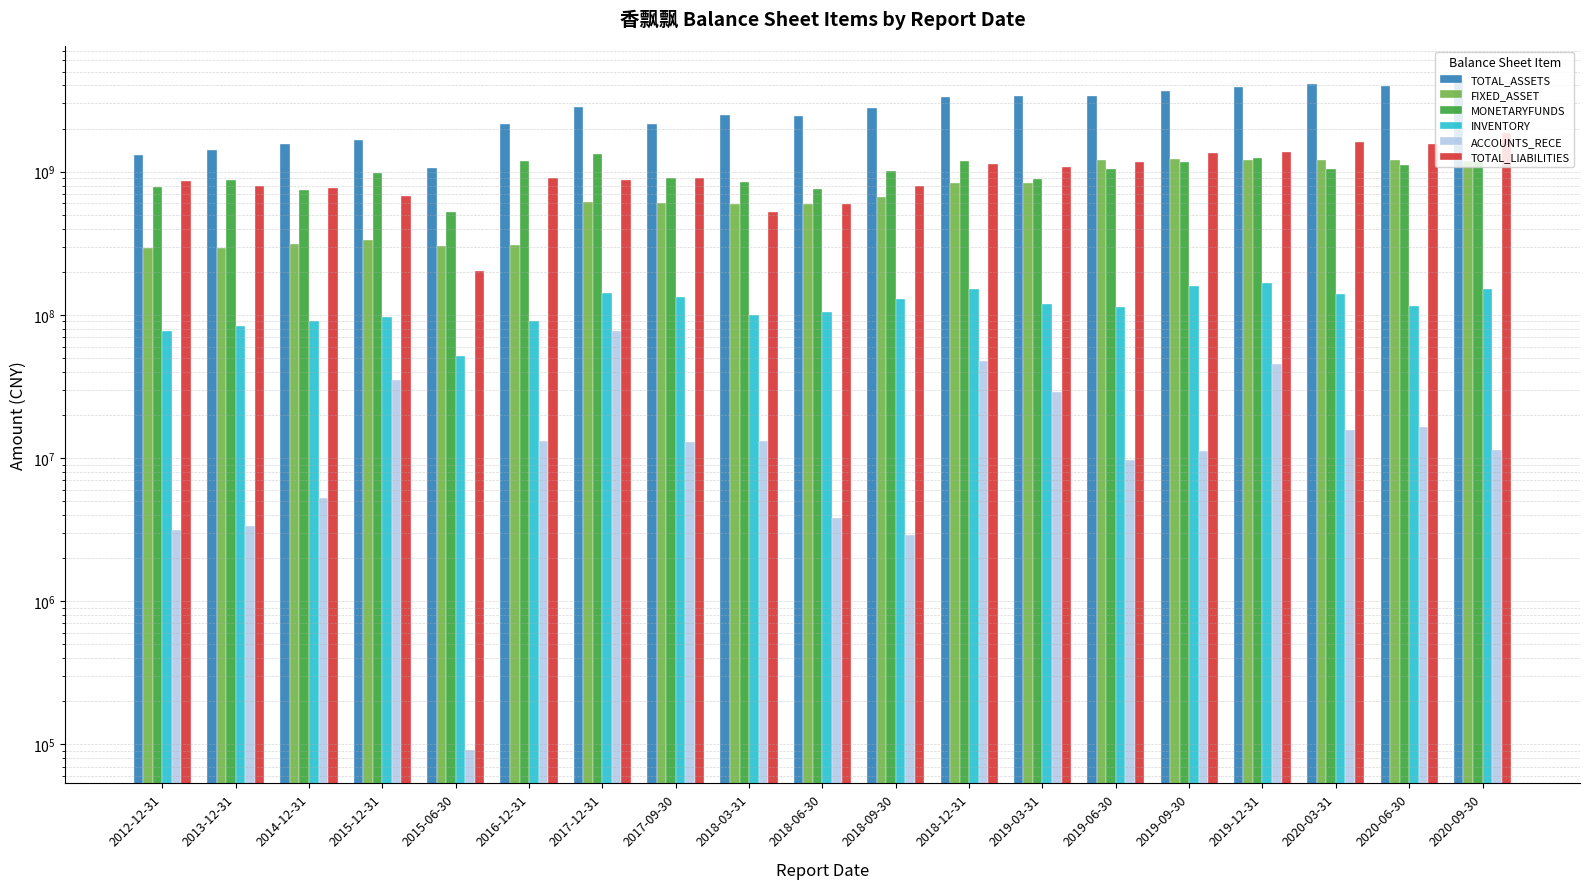

At which label does ACCOUNTS_RECE reach its peak?

2017-12-31